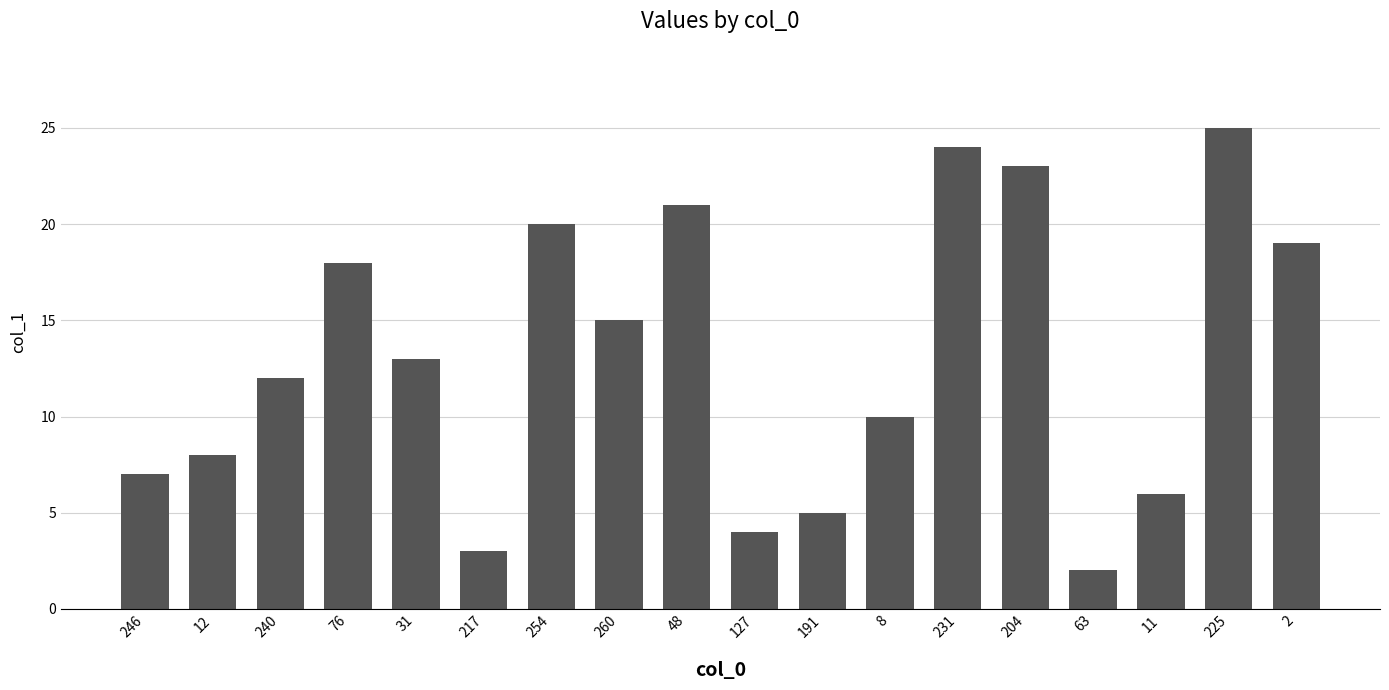

Does the chart contain stacked bars?

No